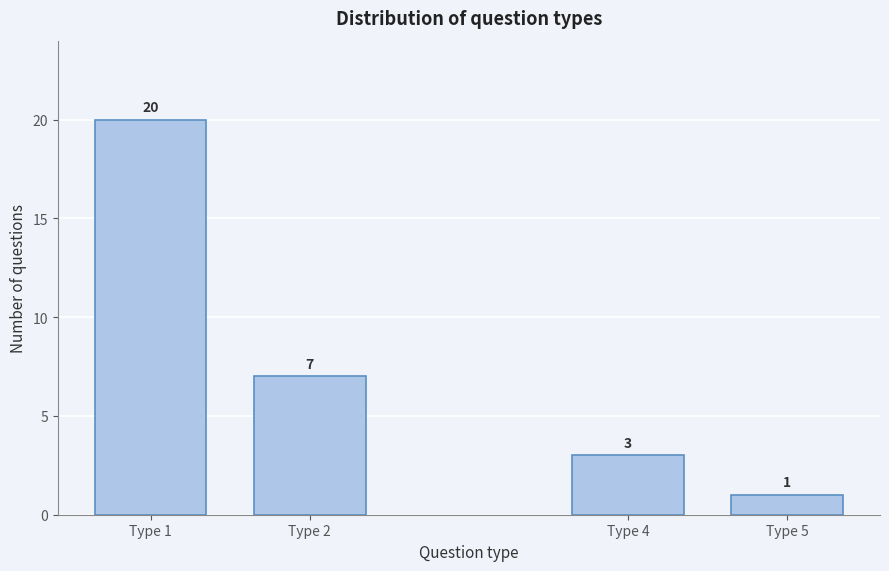

Reading left to right, list all the values displayed in this chart.

Type 1=20	Type 2=7	Type 4=3	Type 5=1